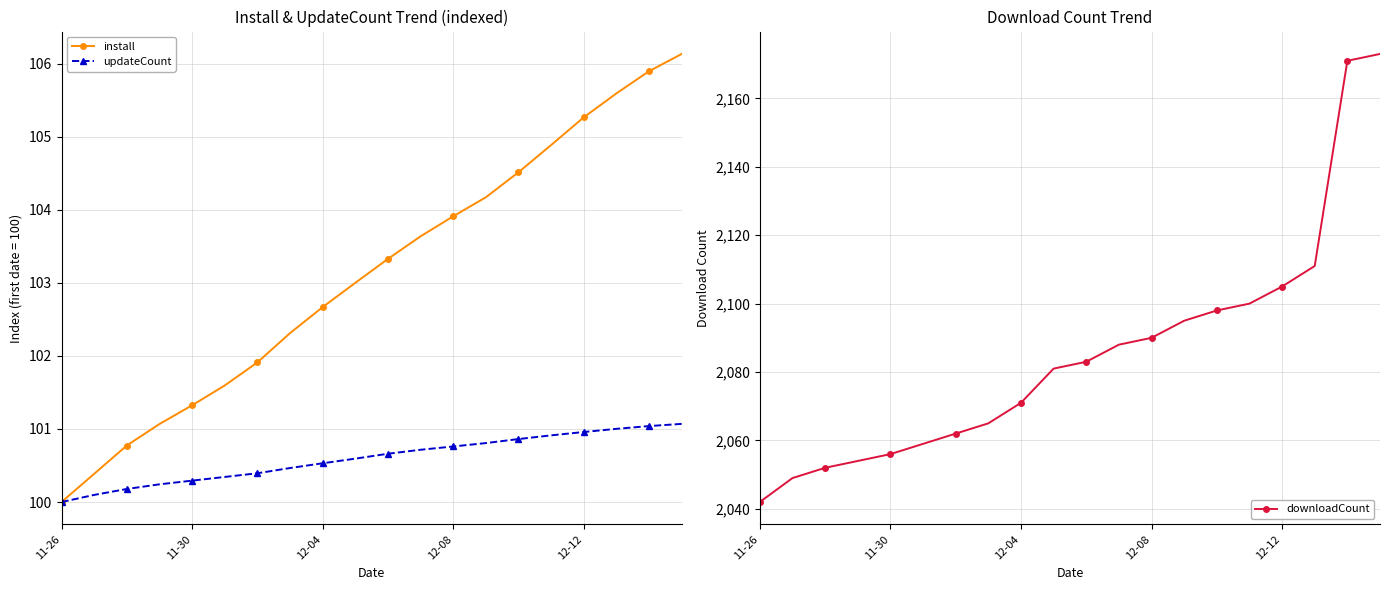

What is the highest value of the updateCount series?

101.1